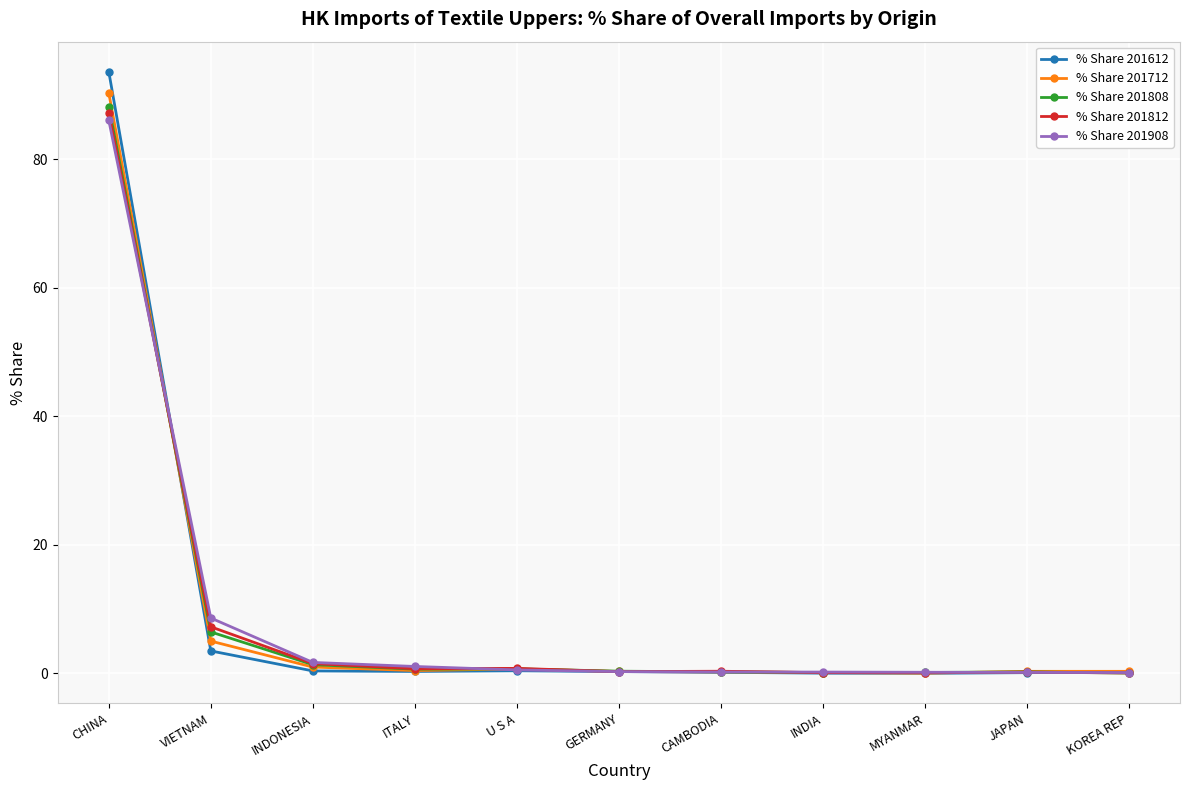

How many lines are shown in the chart?

5